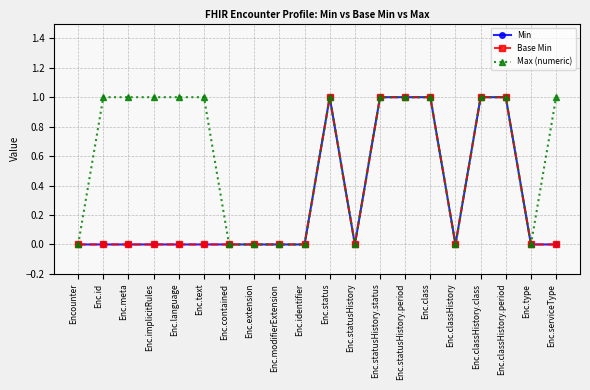

Does the chart display data point markers on the line(s)?

Yes